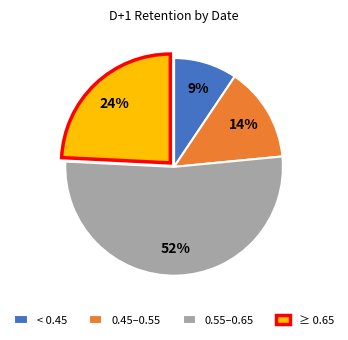

How many slices are in this pie chart?

4